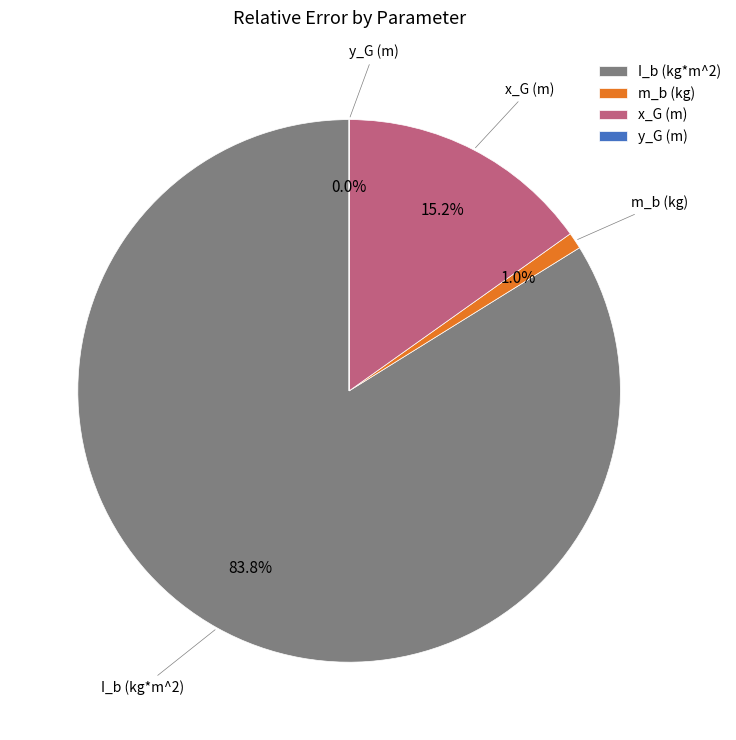

What percentage is NOT represented by m_b (kg)?

99.0%